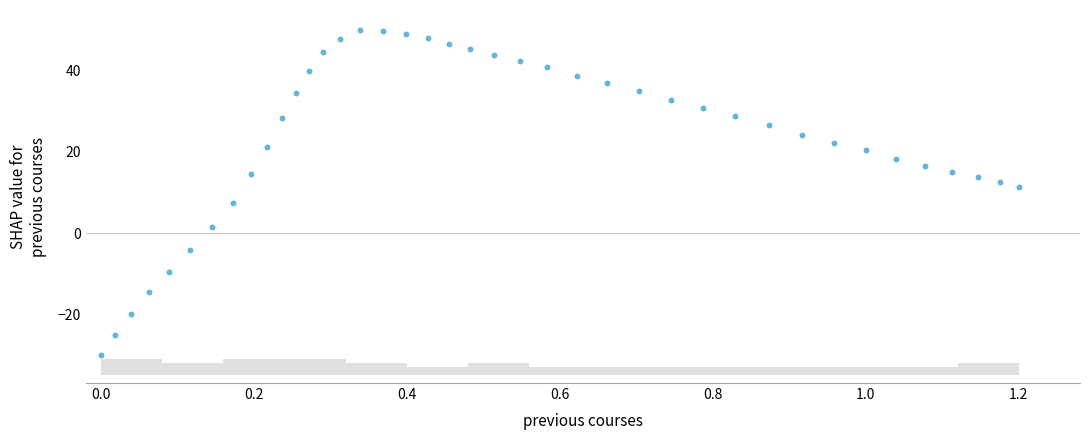

What Y value in the scatter plot is closest to 10?

11.4